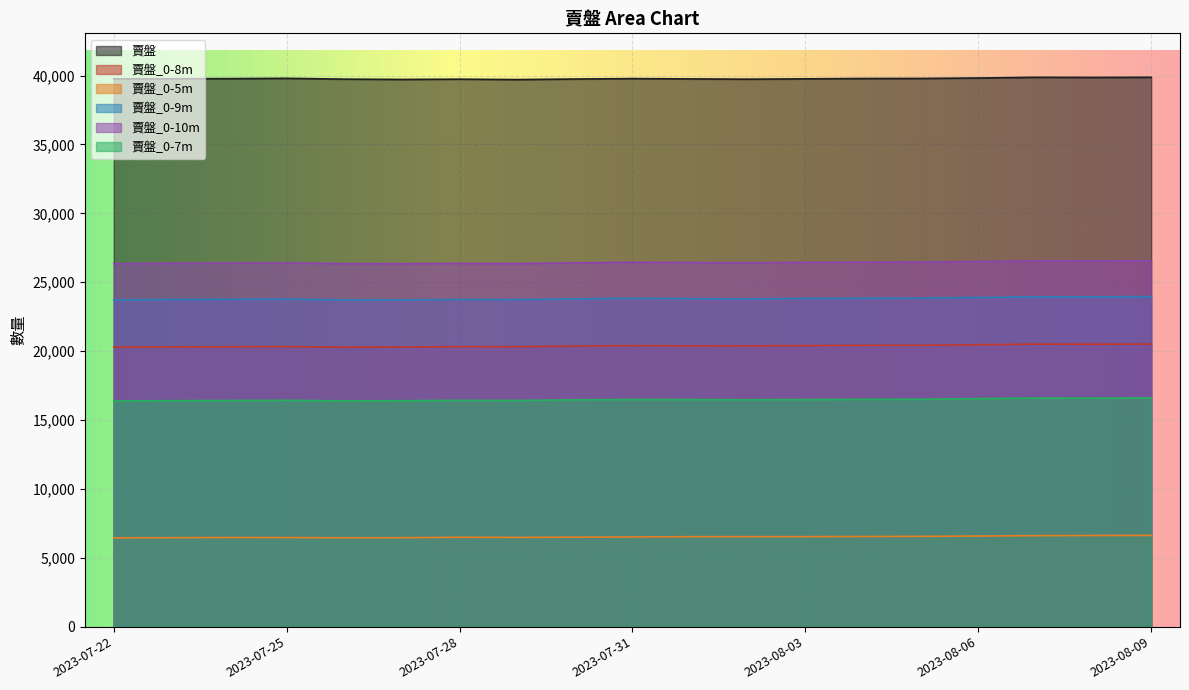

What are all the series names shown in the legend?

賣盤, 賣盤_0-8m, 賣盤_0-5m, 賣盤_0-9m, 賣盤_0-10m, 賣盤_0-7m